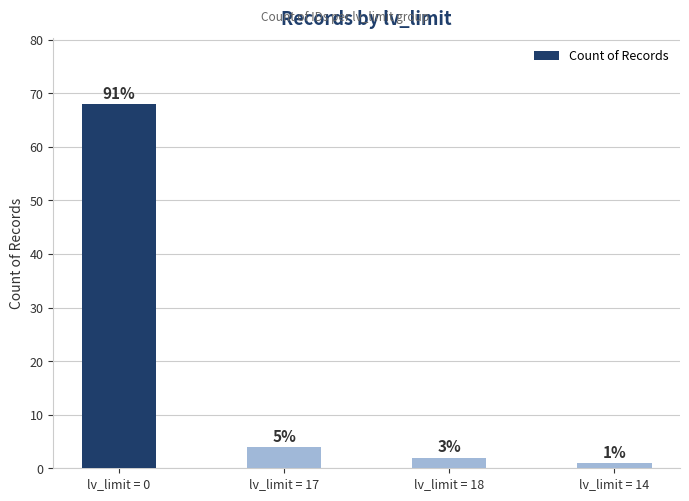

How many bars are there in total?

4